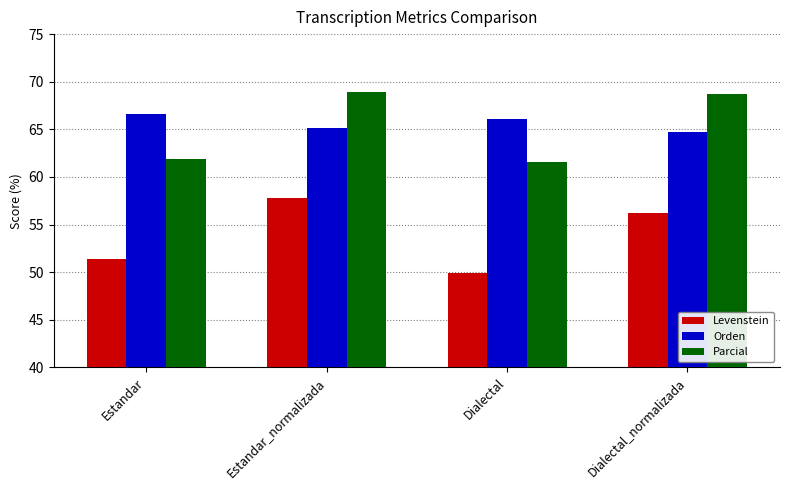

How many bars are there in total?

12